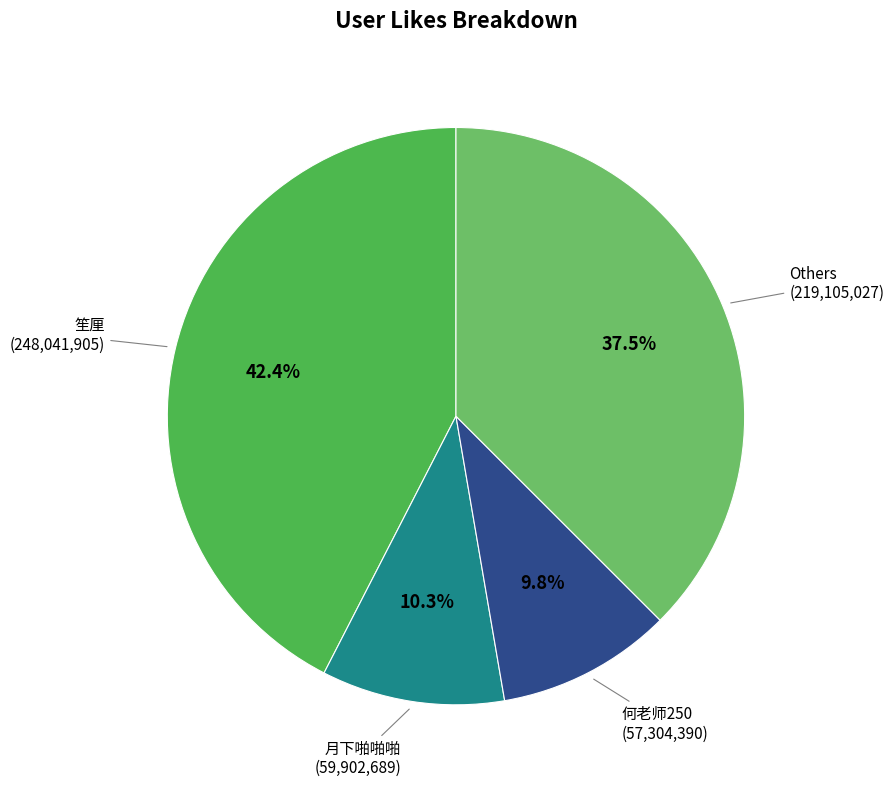

Is there a majority slice in this chart?

No